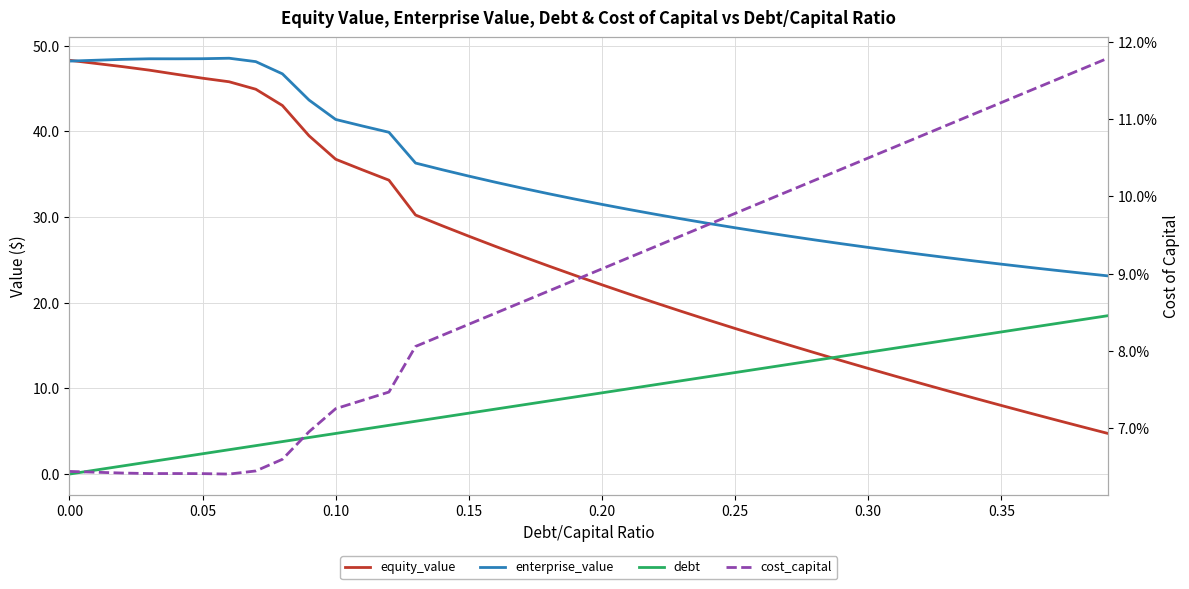

Does the chart display data point markers on the line(s)?

No